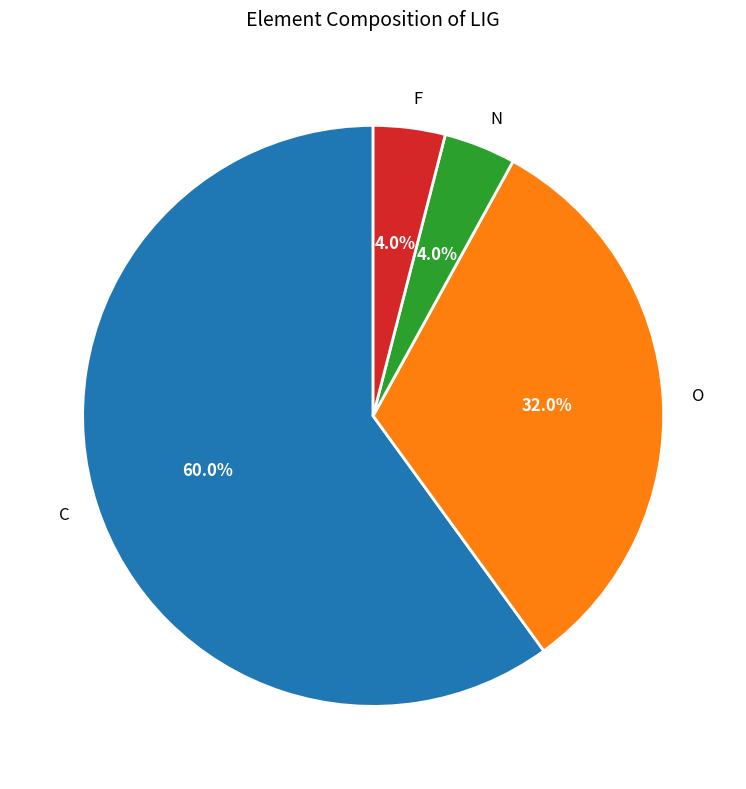

Which slice is the largest?

C